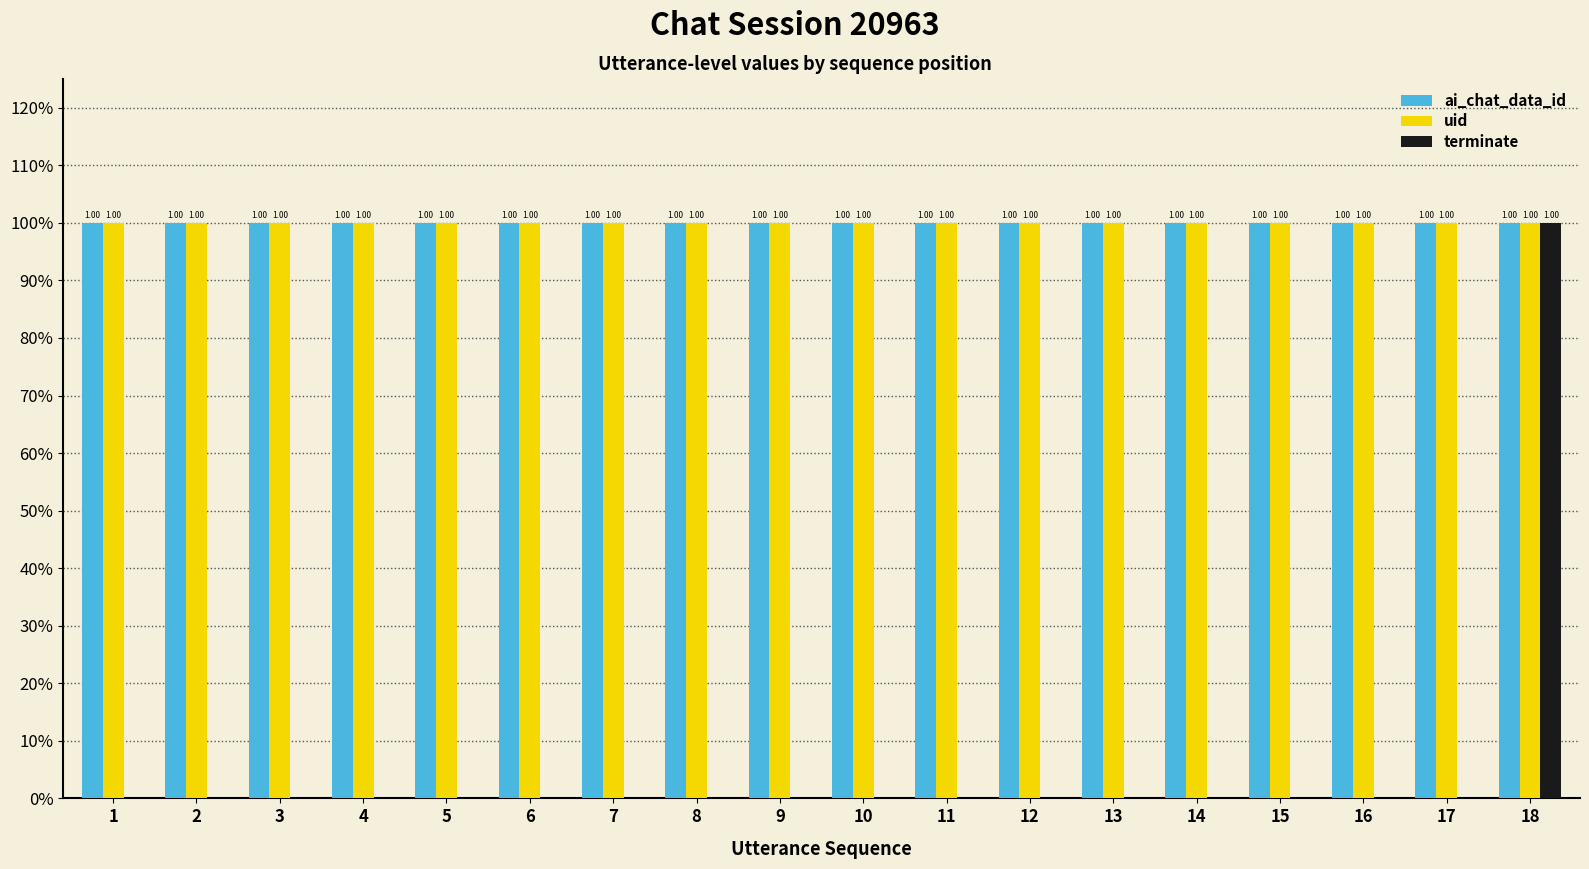

What are all the series names shown in the legend?

ai_chat_data_id, uid, terminate